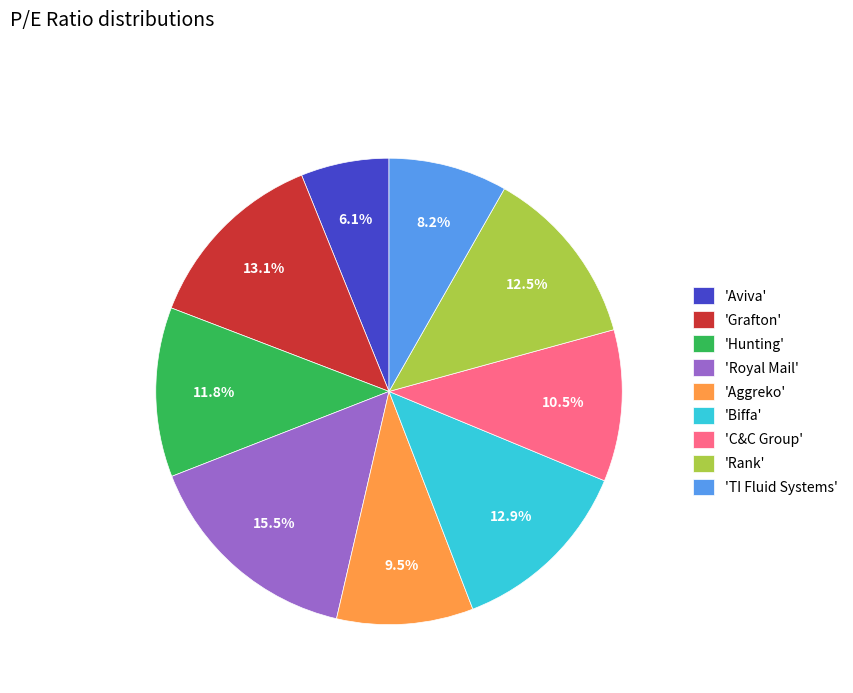

What percentage is NOT represented by 'Aviva'?

93.9%